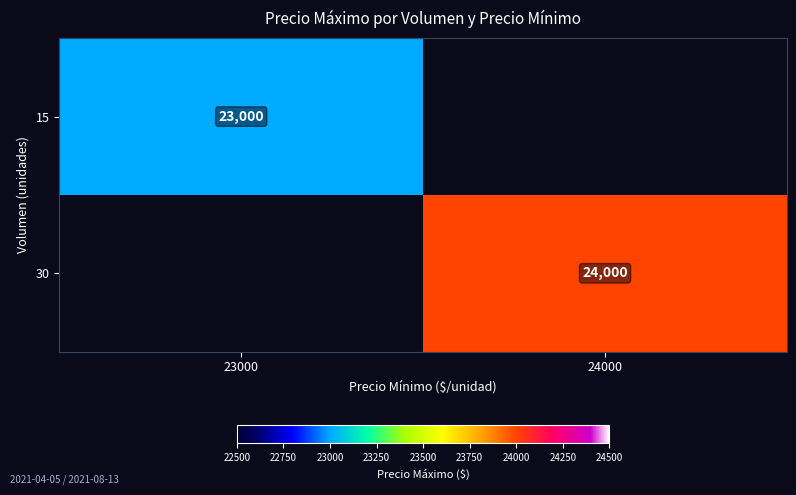

True or false: 30 has a value of 24000 at 24000.

True